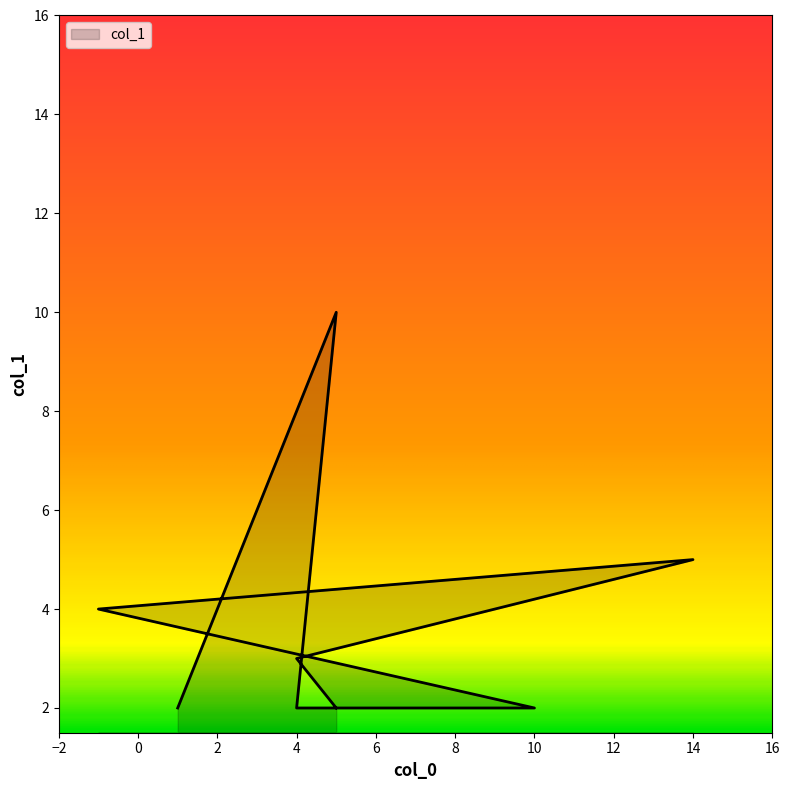

At which category does the chart reach its peak across all series?

5